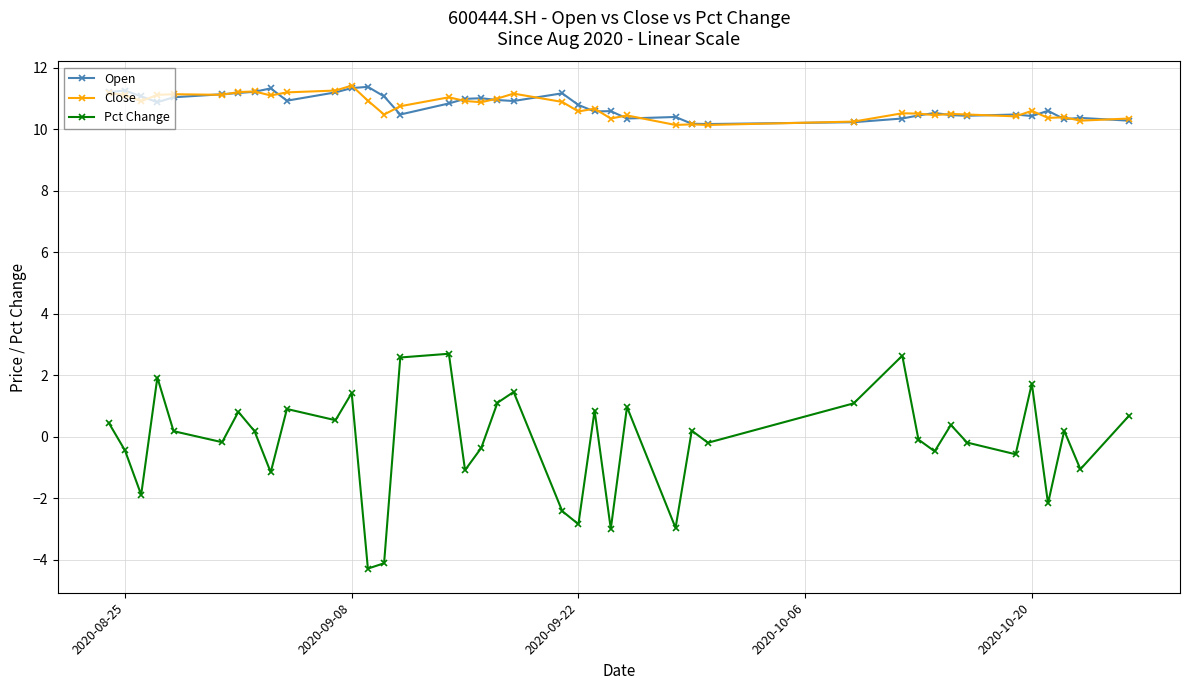

In Open, how many points are lower than both neighbors (excluding endpoints)?

10